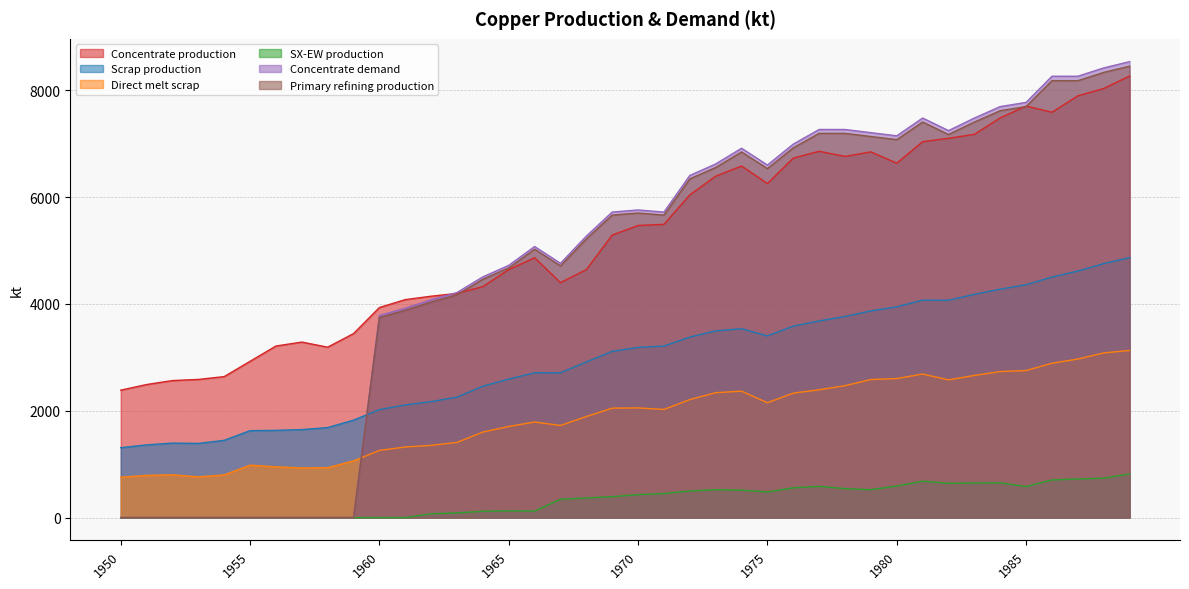

The Direct melt scrap series shows 790.0 at 1951. True or false?

True